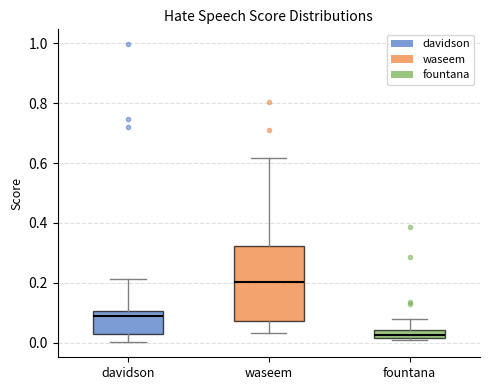

Which box has the lowest median line?

fountana